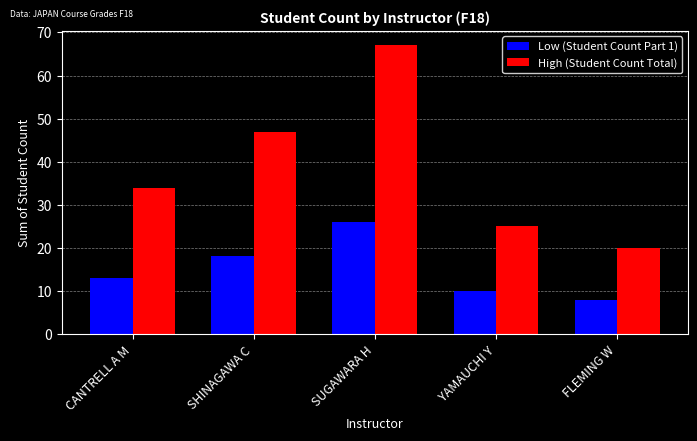

At which category is the sum across all series the highest?

SUGAWARA H